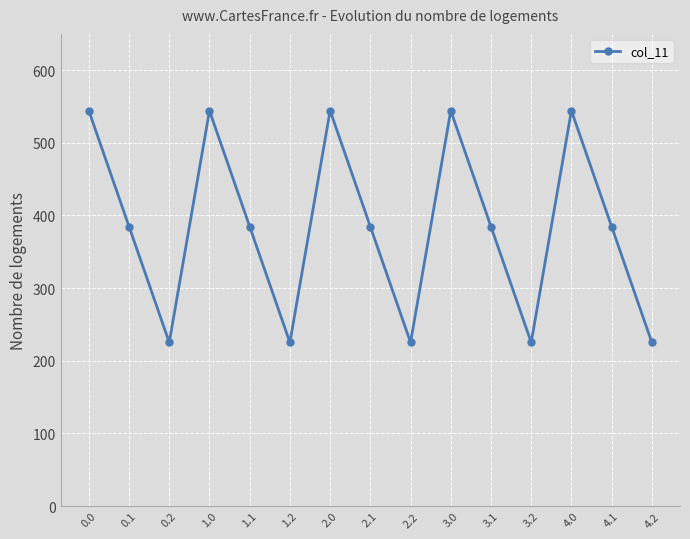

Which has a higher value, 4.1 or 3.2?

4.1